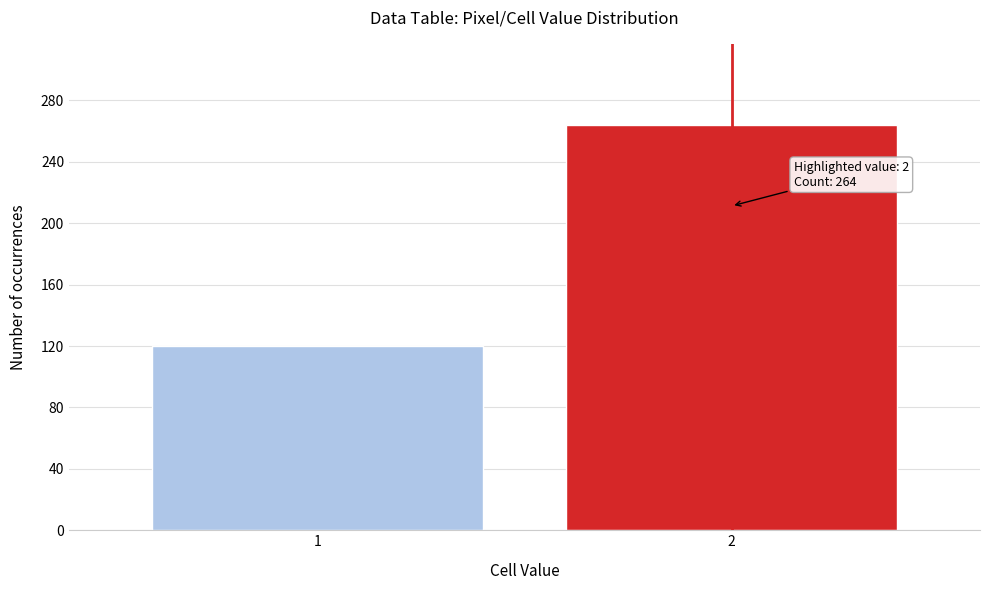

Reading left to right, list all the values displayed in this chart.

1=120	2=264